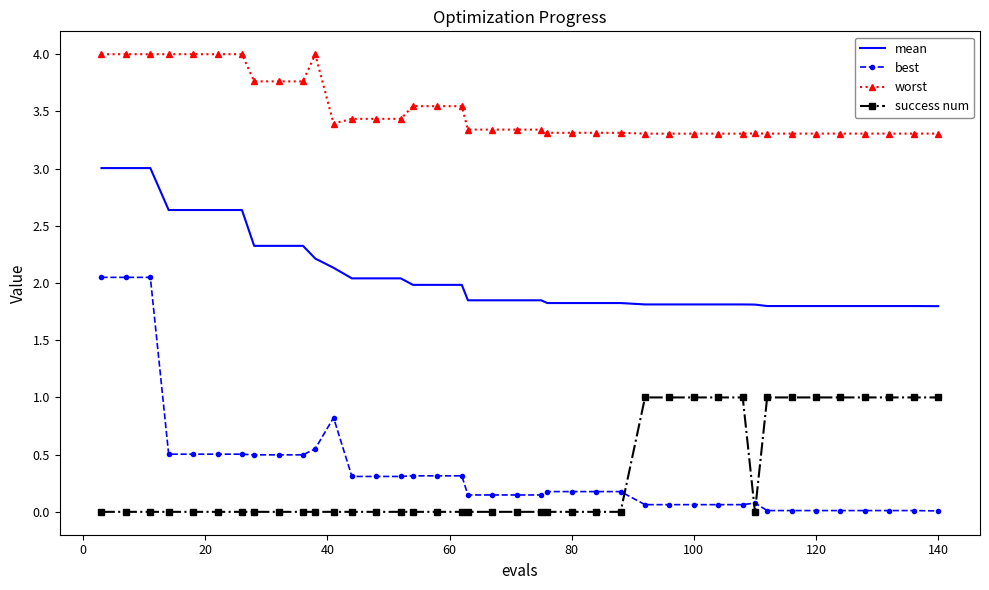

What is the difference between the maximum and minimum values in the worst series?

0.7